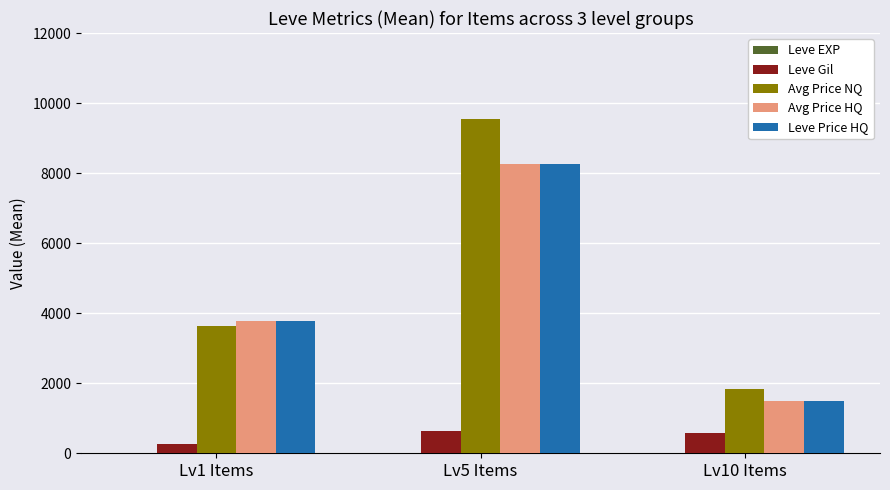

How many groups of bars are there?

3